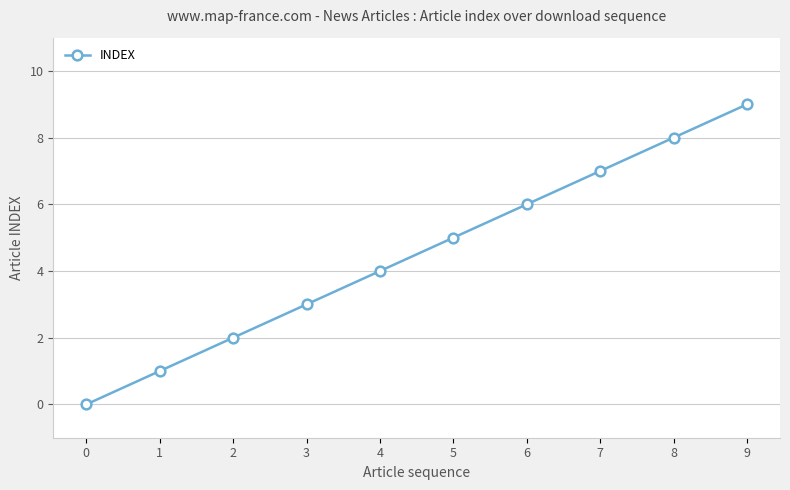

What is the sum of the values at 1 and 8?

9